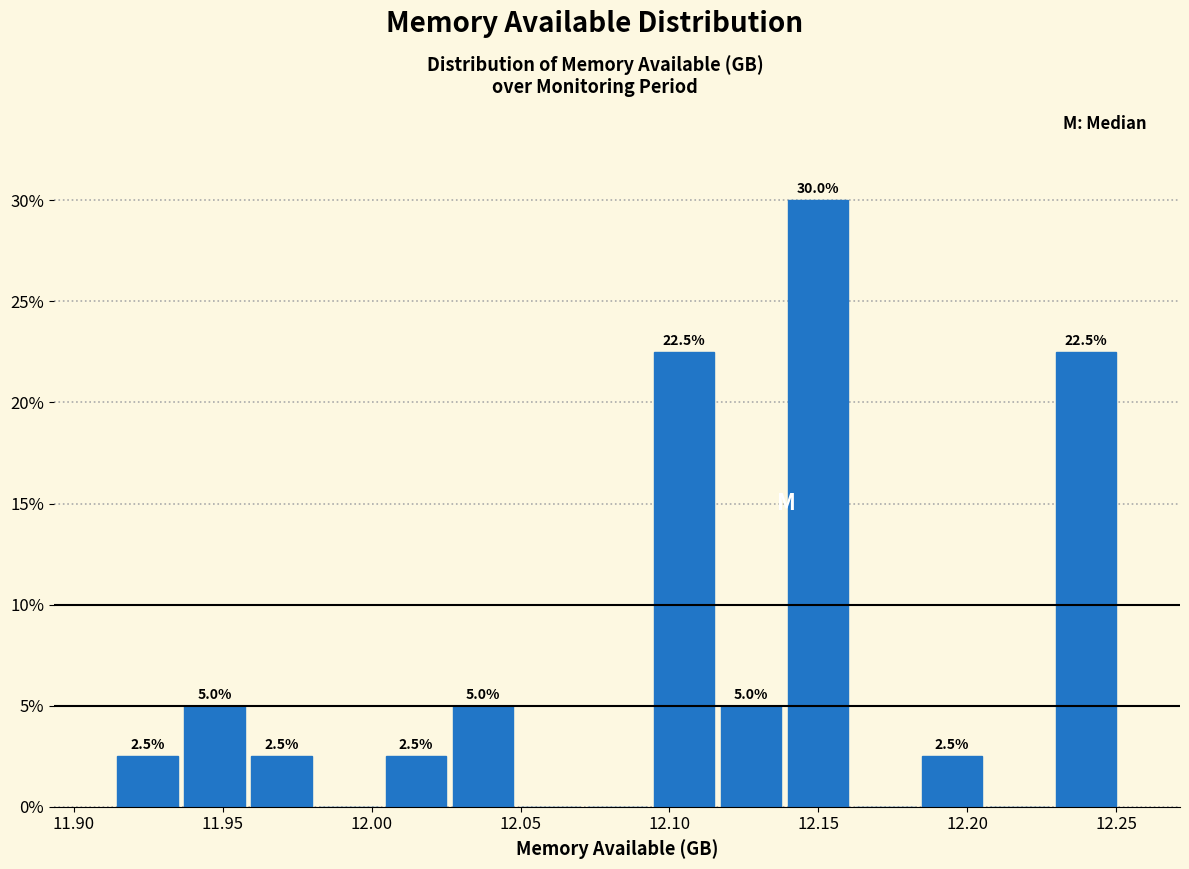

Which range on the x-axis has the tallest bar?

12.140 to 12.160